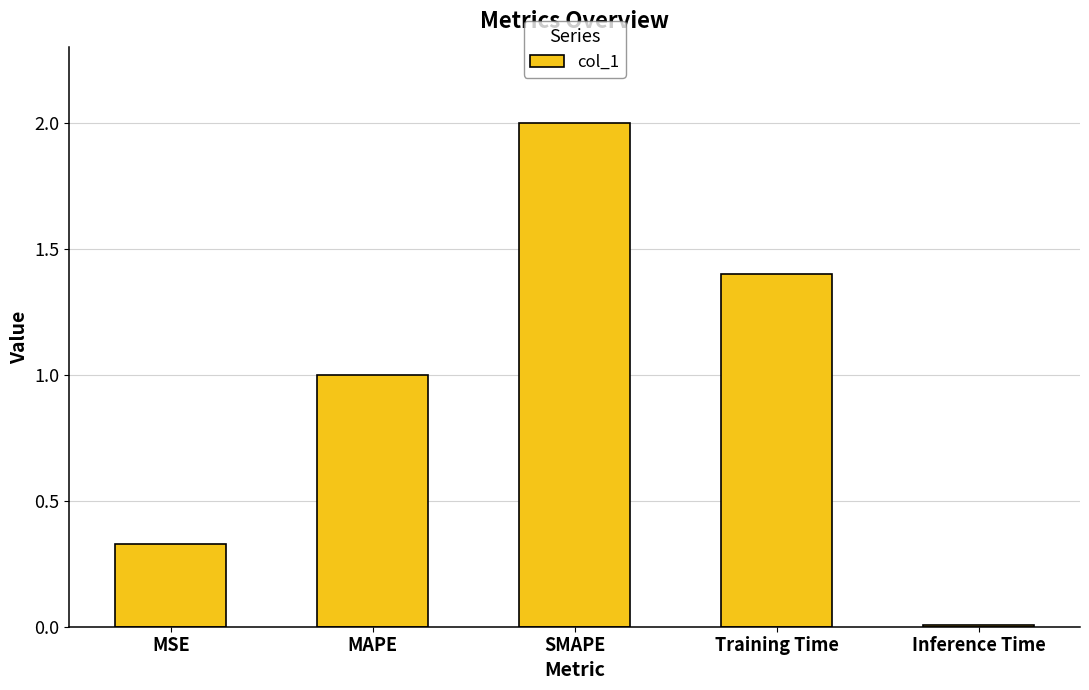

What is the sum of the values at Training Time and Inference Time?

1.4